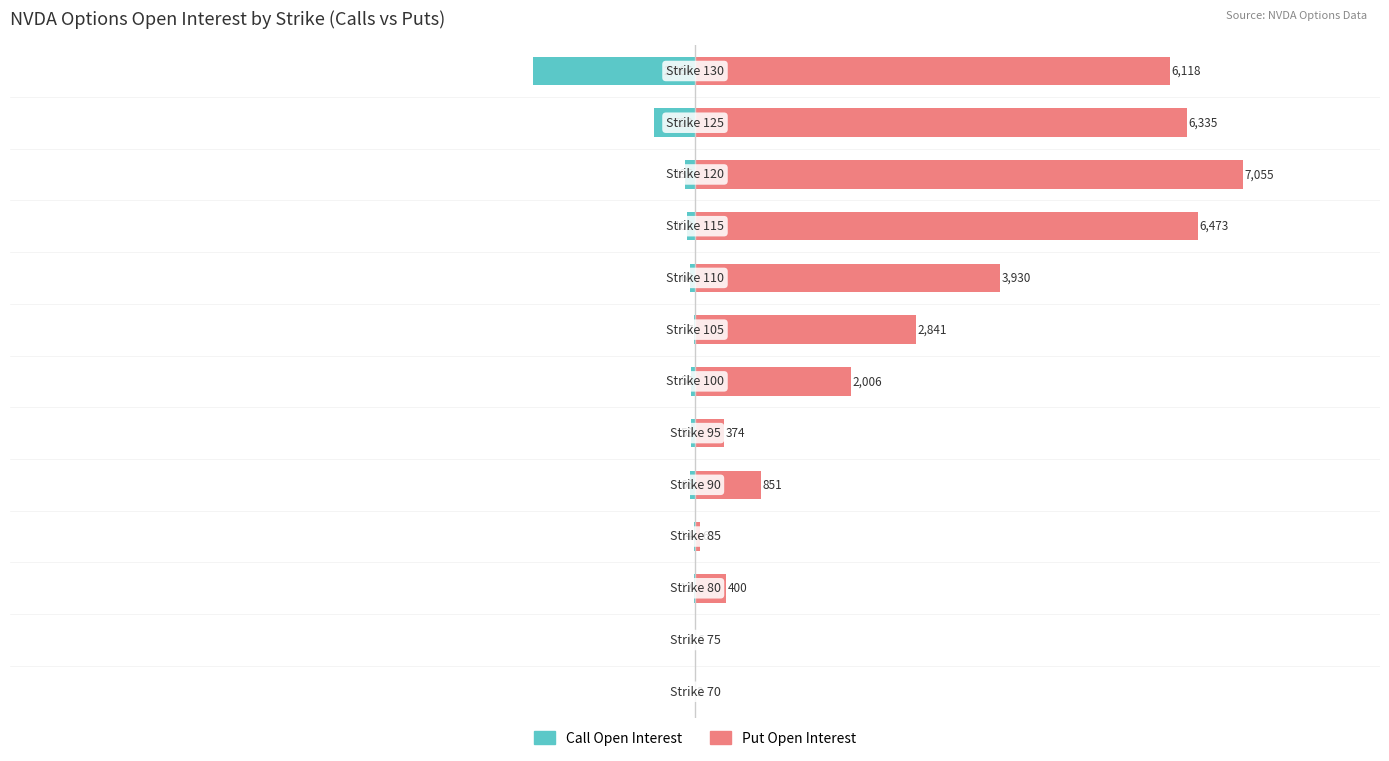

How many data points does each series have?

13